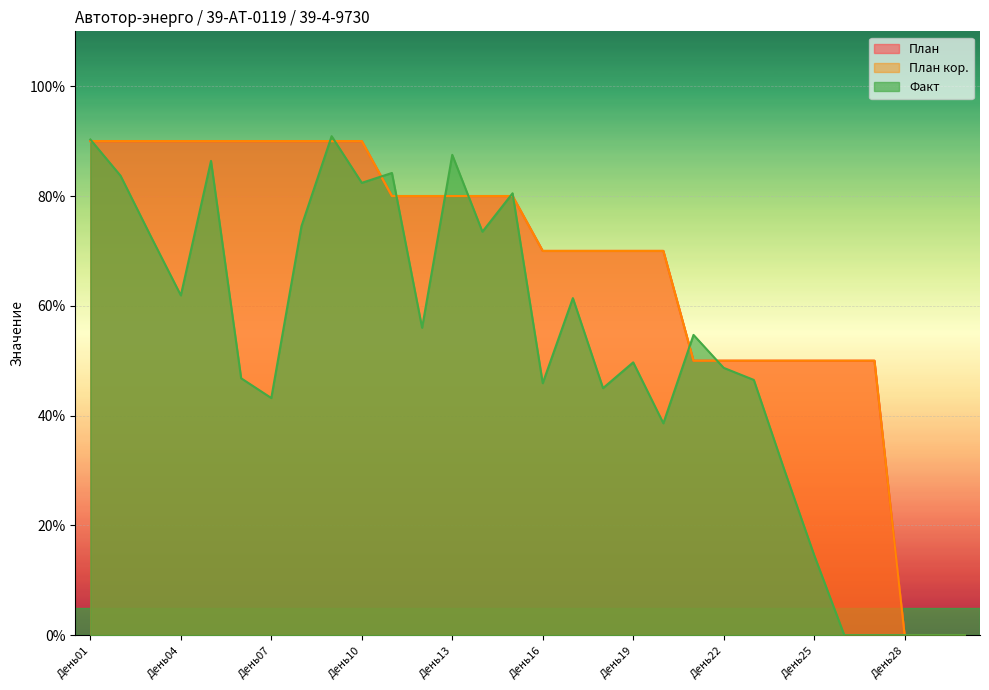

At День01, list the series in order from largest to smallest.

Факт, План, План кор.